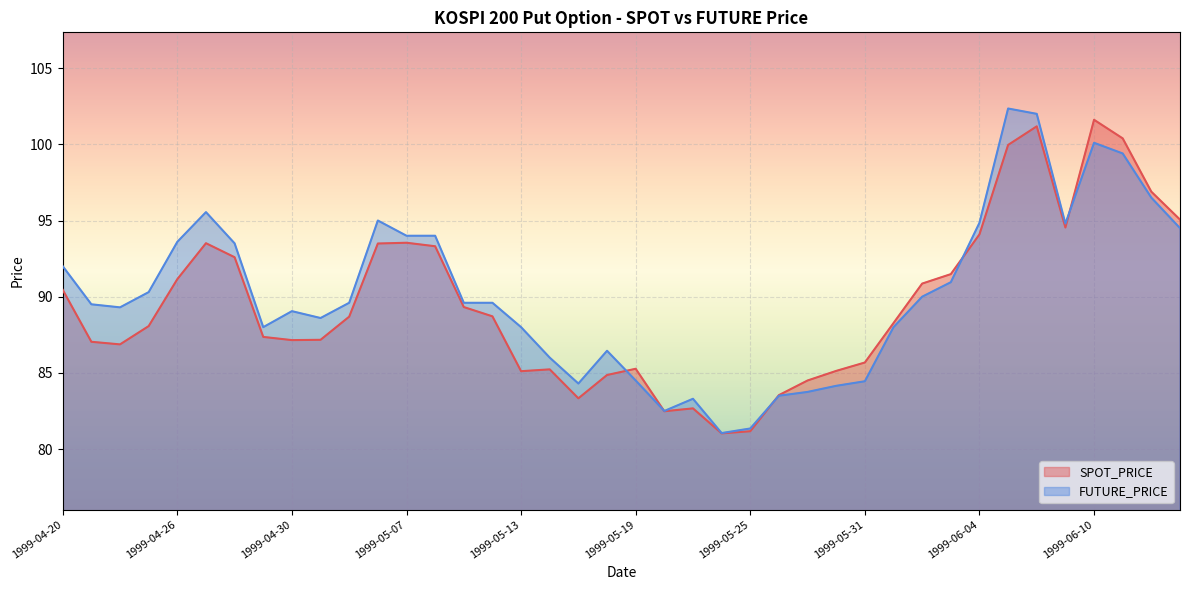

At which label does FUTURE_PRICE first exceed 89?

1999-04-20